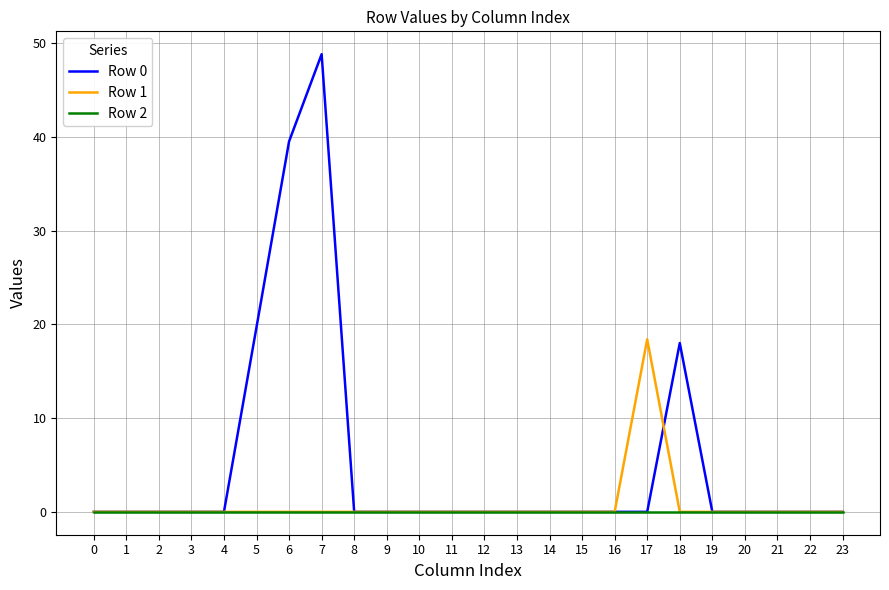

List the series in order of their peak value, highest first.

Row 0, Row 1, Row 2